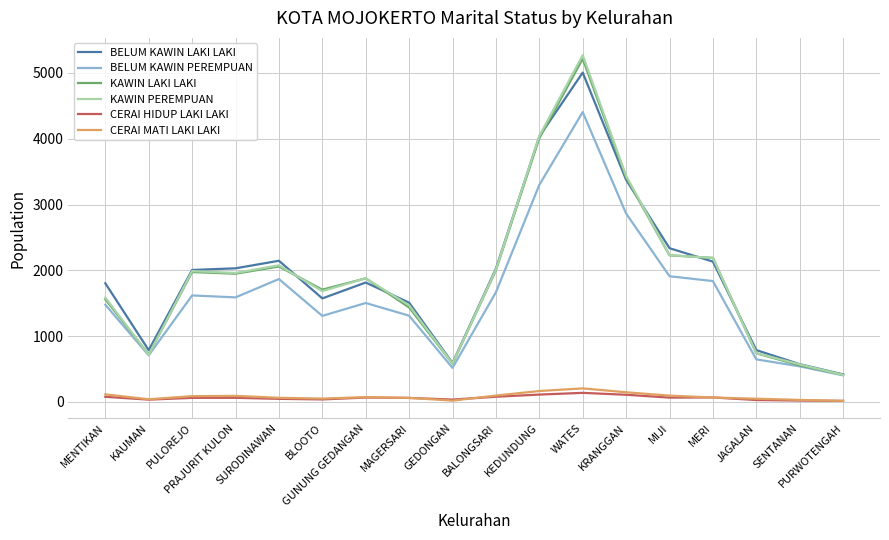

Which series has the largest range (max minus min)?

KAWIN PEREMPUAN